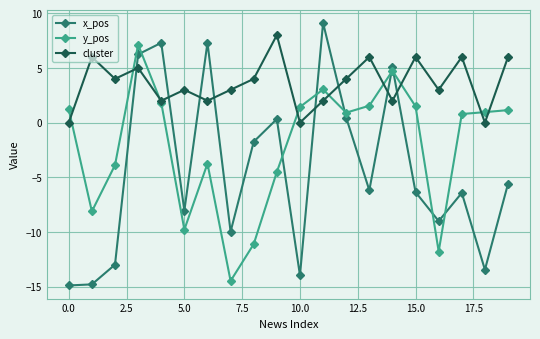

What is the highest value of the cluster series?

8.0